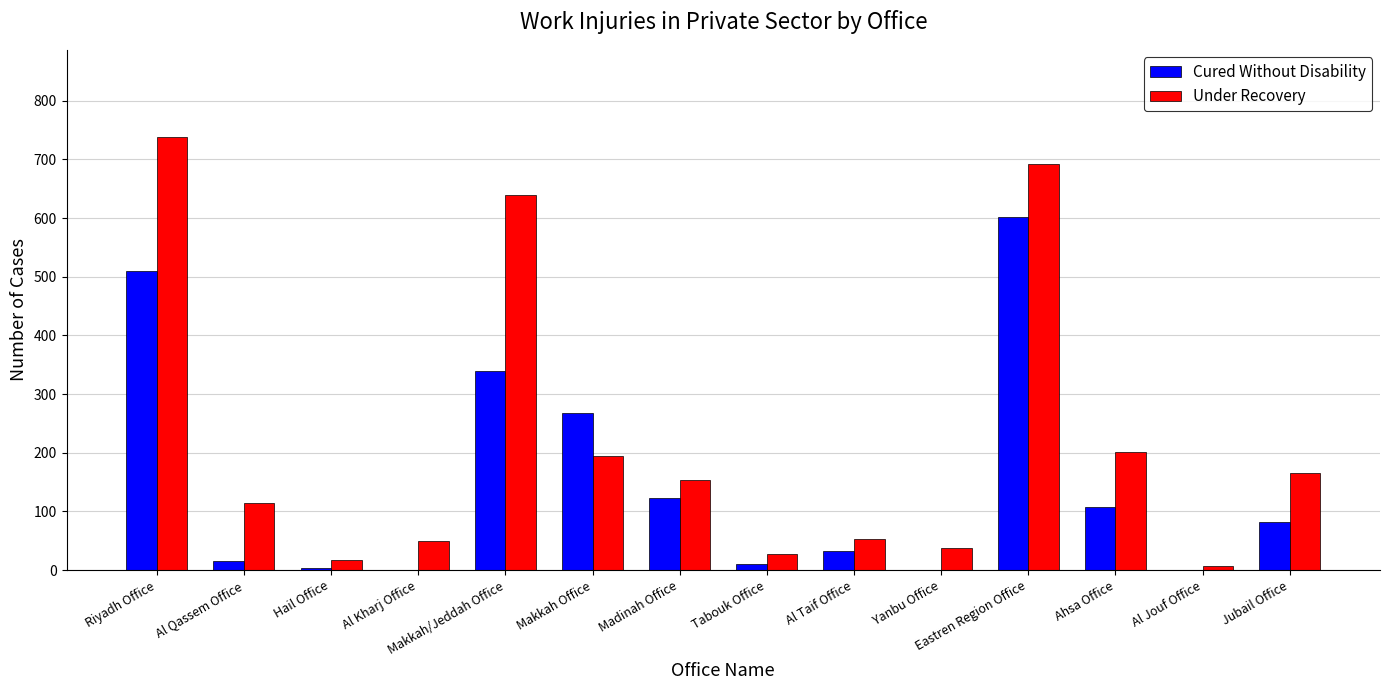

What is the sum of all Cured Without Disability values?

2092